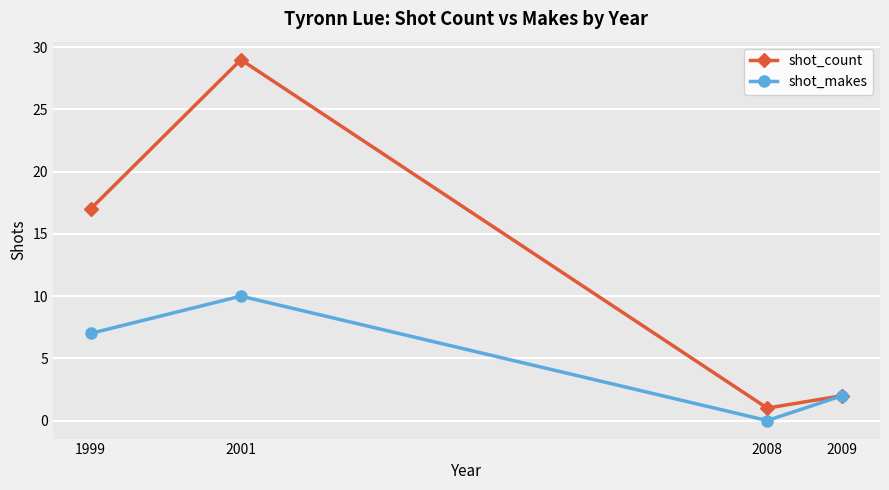

What are all the series names shown in the legend?

shot_count, shot_makes